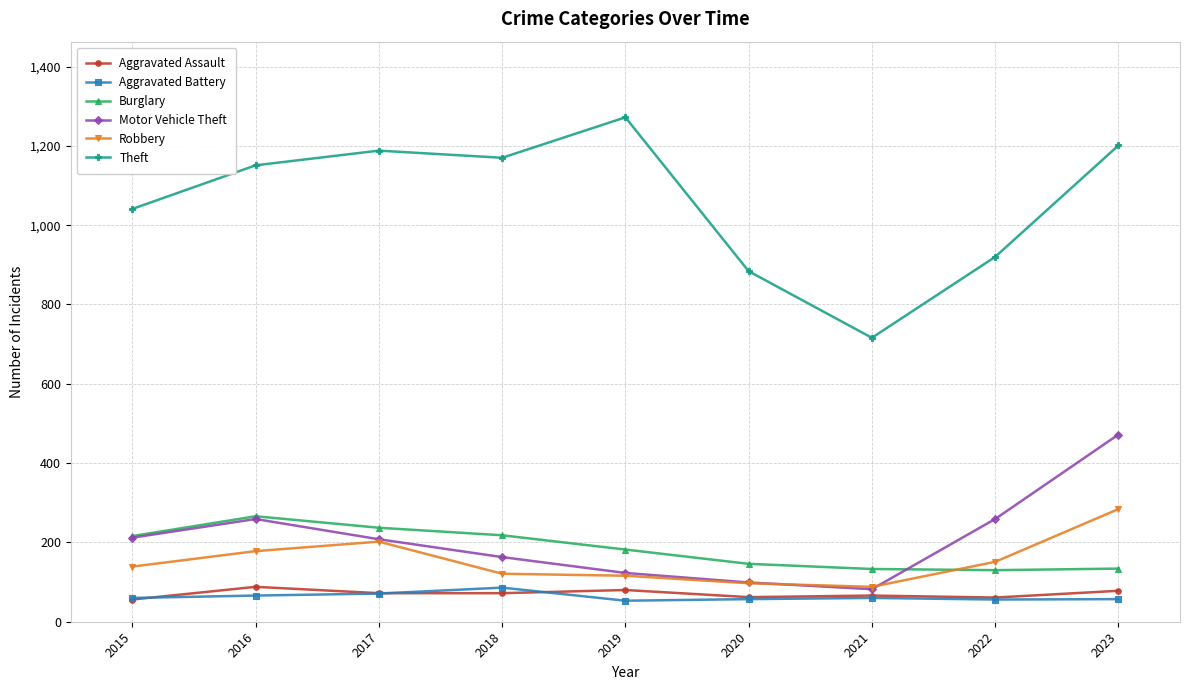

In Burglary, how many points are higher than both neighbors (excluding endpoints)?

1